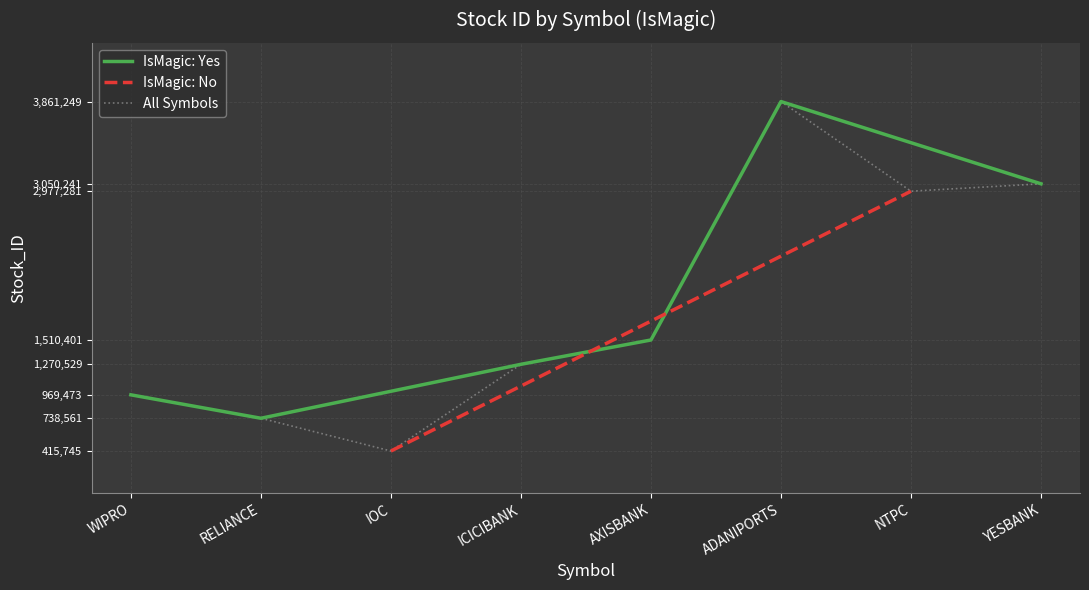

List the labels in order of IsMagic: Yes value, smallest first.

RELIANCE, WIPRO, ICICIBANK, AXISBANK, YESBANK, ADANIPORTS